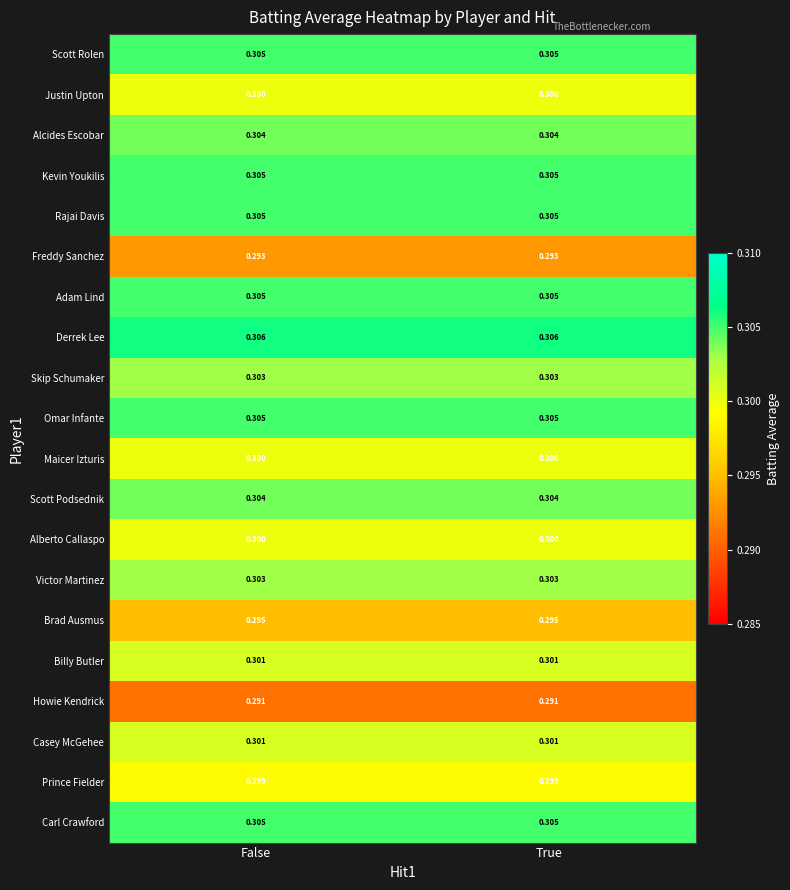

Which series has the largest total across all categories?

Derrek Lee